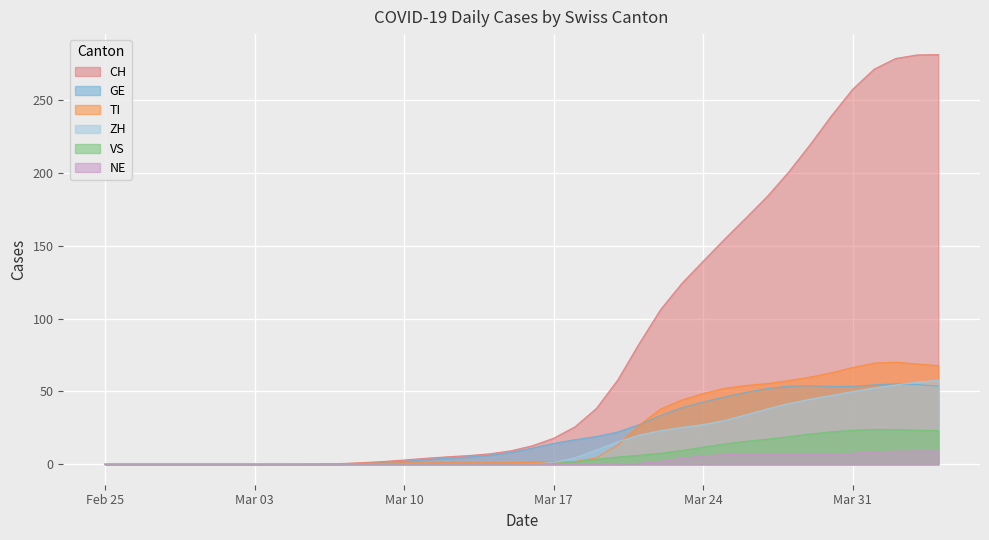

Which series has the largest total across all categories?

CH